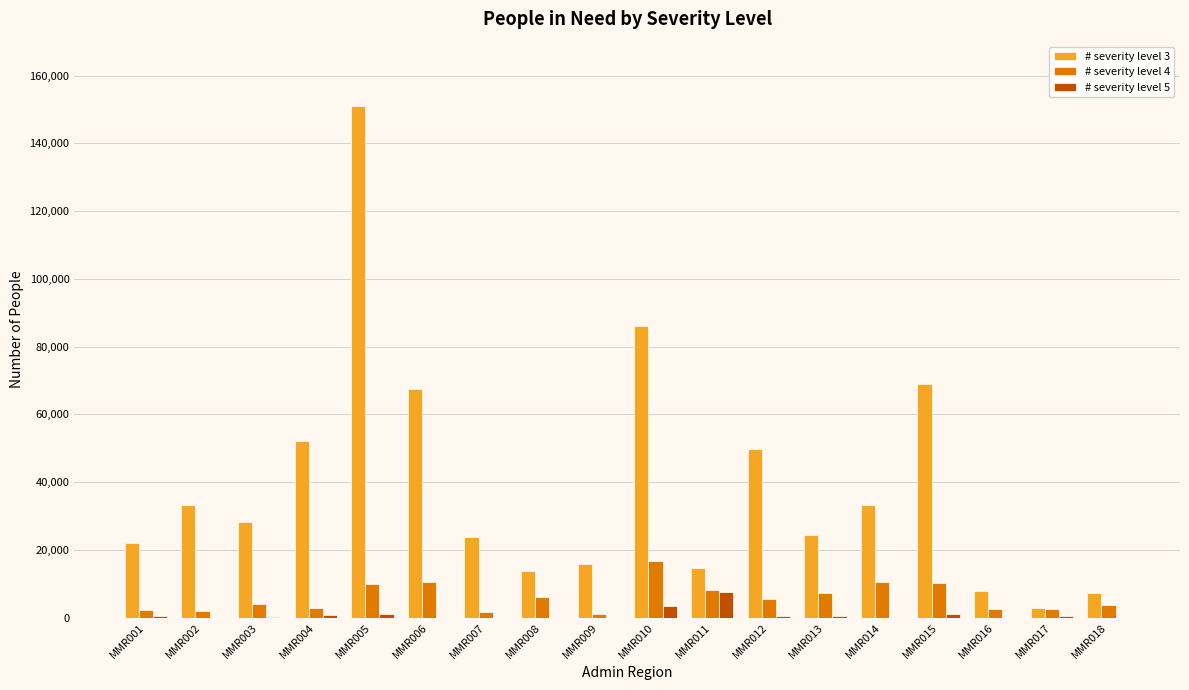

Which series has the largest total across all categories?

# severity level 3